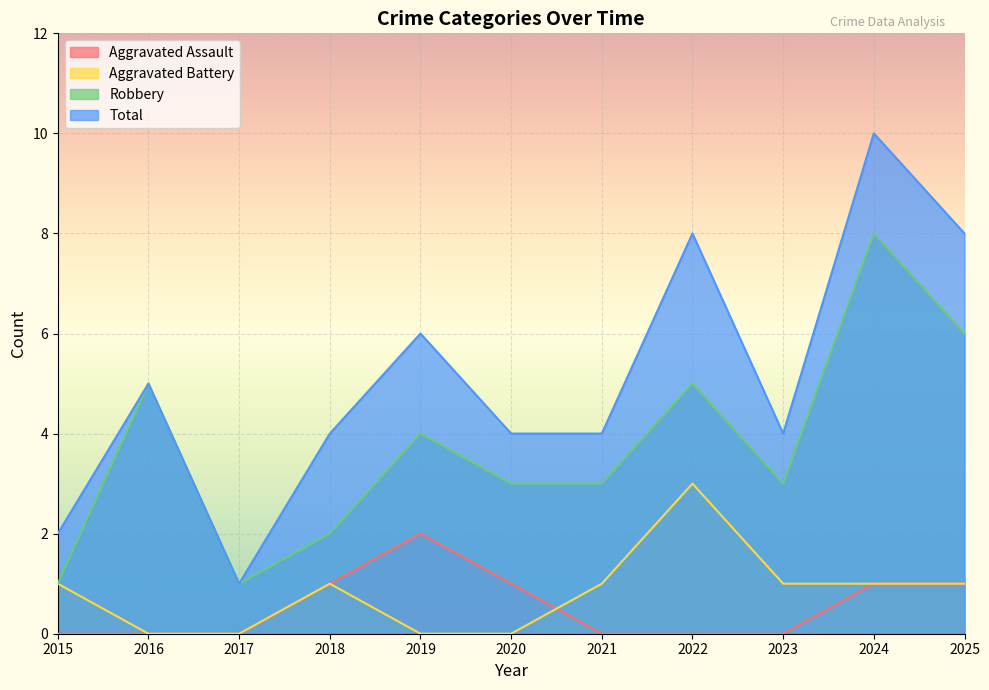

Count the number of data series in this chart.

4